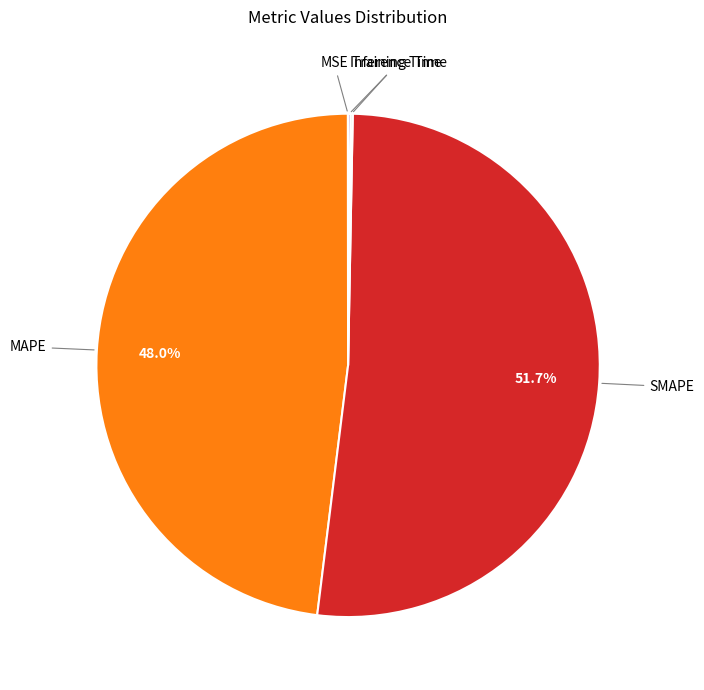

Is there any slice that represents more than half of the pie?

Yes